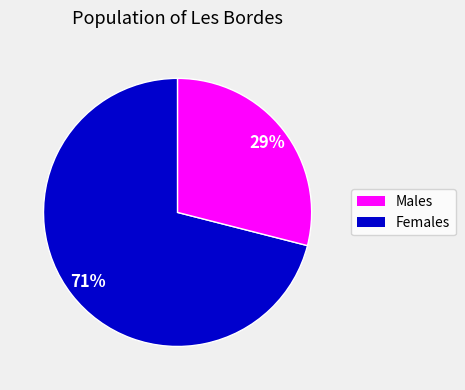

To the nearest percent, what is the difference between the largest and smallest slice percentages?

42%